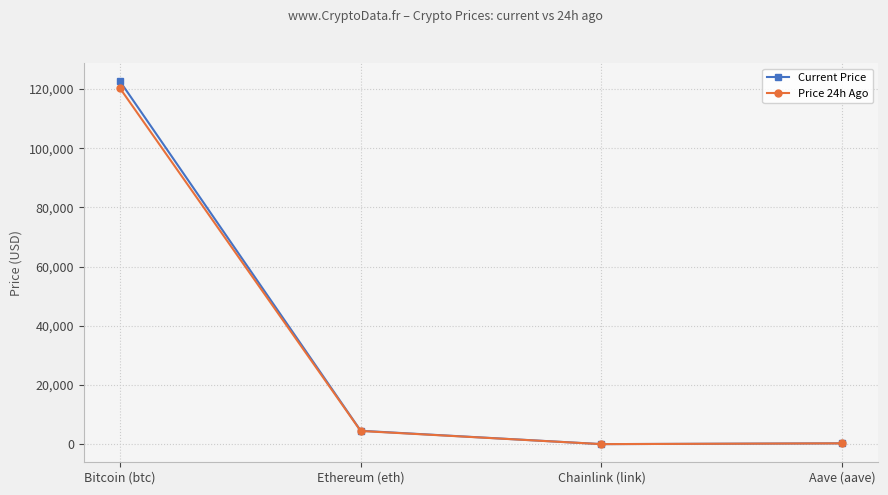

Read the Price 24h Ago value at Ethereum (eth).

4468.9